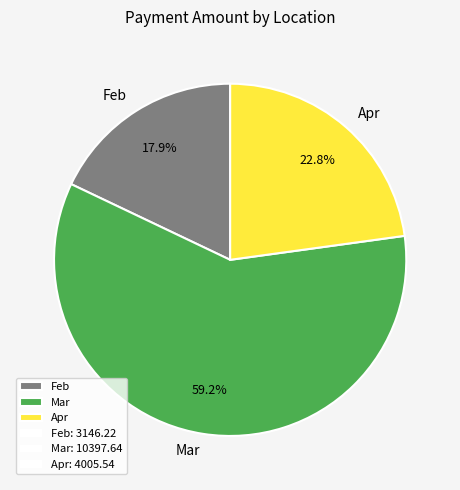

Do Apr and Feb together represent more than half of the pie?

No